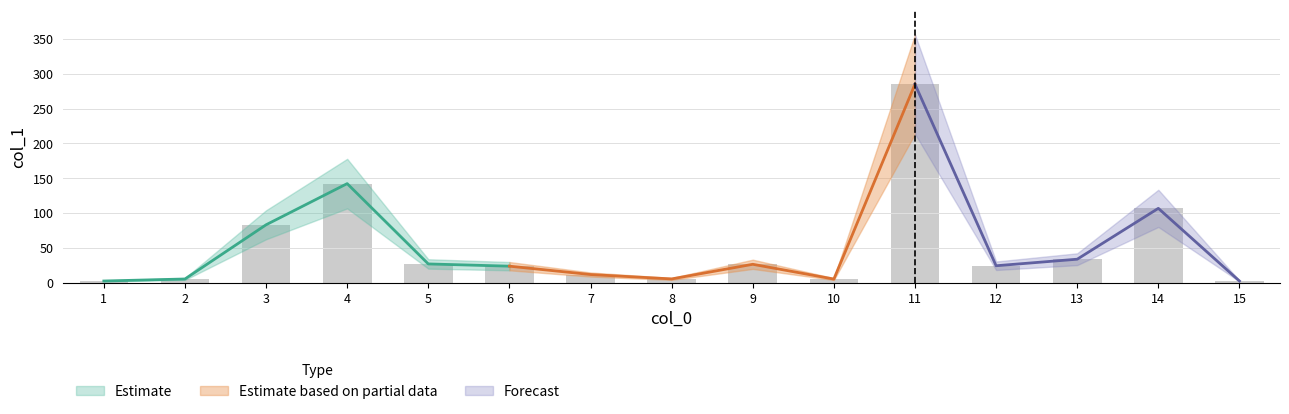

Does the chart contain stacked bars?

No